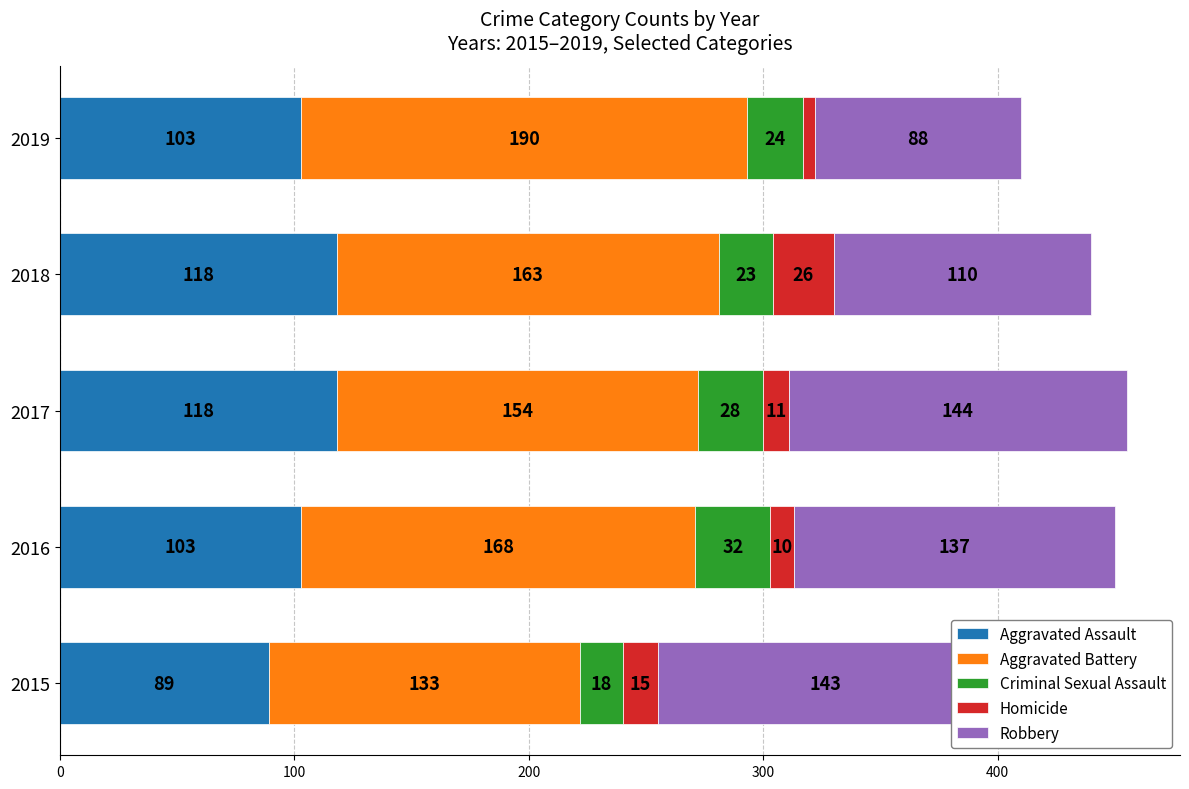

At which category is the sum across all series the highest?

2017